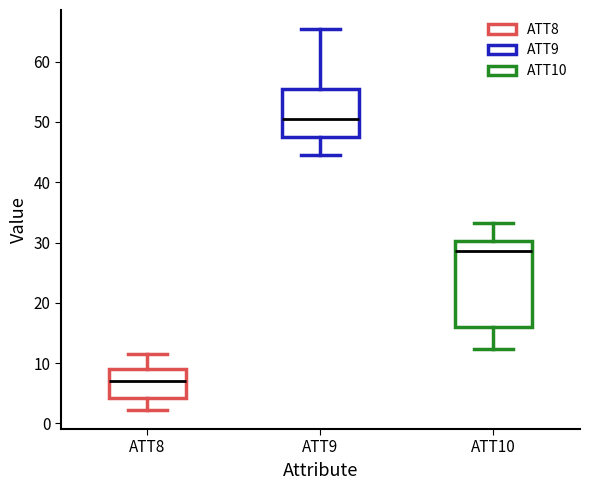

Reading left to right, read every box against the y-axis: the position of its median line, the range the box covers, and the ends of its whiskers. The values are not printed on the chart, so give them approximately, as read against the axis.

ATT8: median 7, box 4 to 9, whiskers 2 to 11
ATT9: median 50, box 48 to 55, whiskers 44 to 65
ATT10: median 29, box 16 to 30, whiskers 12 to 33